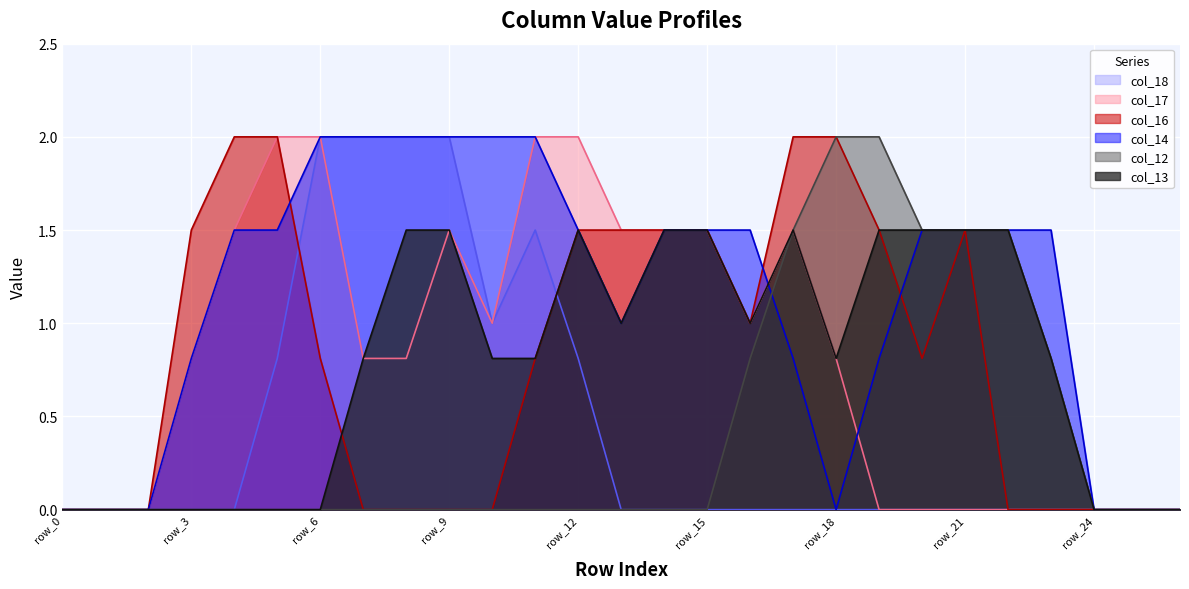

The col_12 series shows 1.0 at row_8. True or false?

False